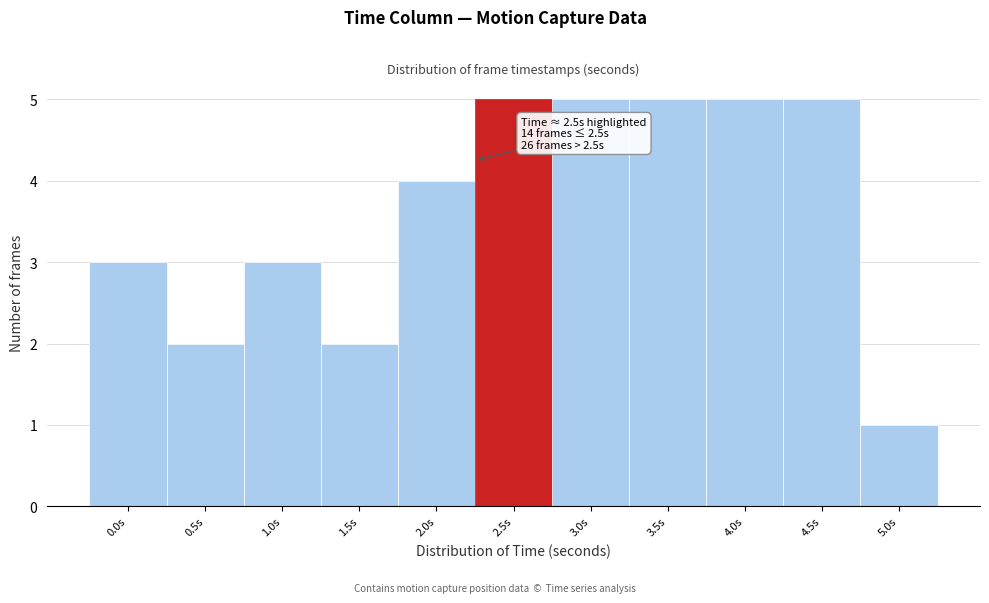

Reading left to right, extract all data points from this chart.

3	2	3	2	4	5	5	5	5	5	1